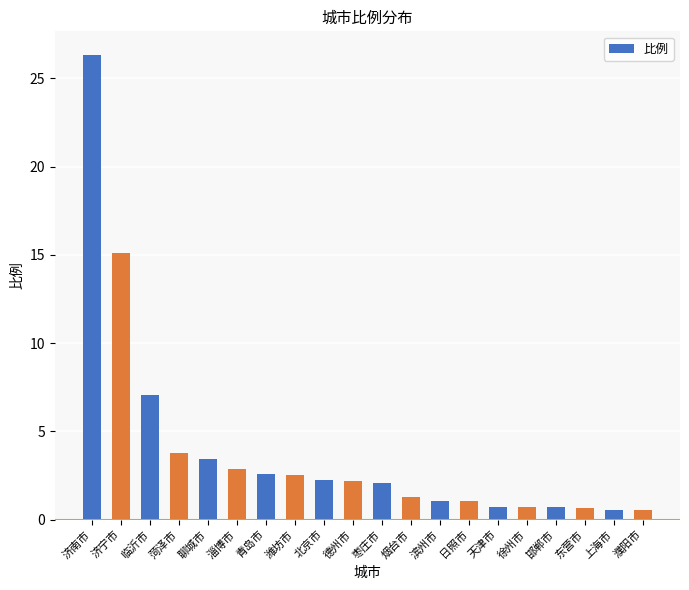

Read the value at 淄博市.

2.9